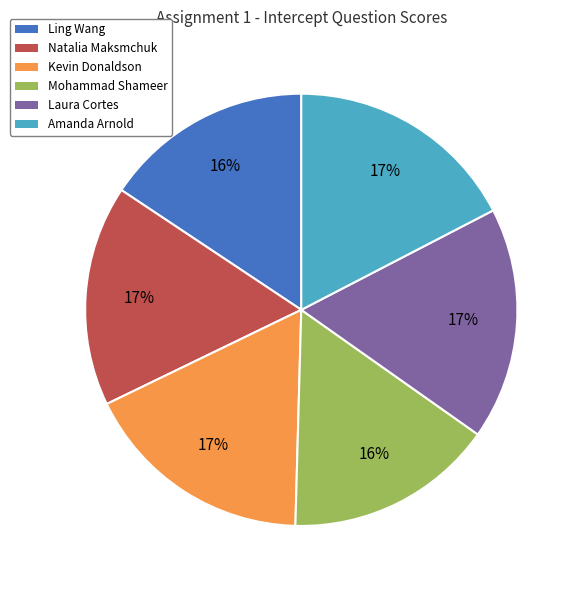

Count the number of slices in the pie.

6